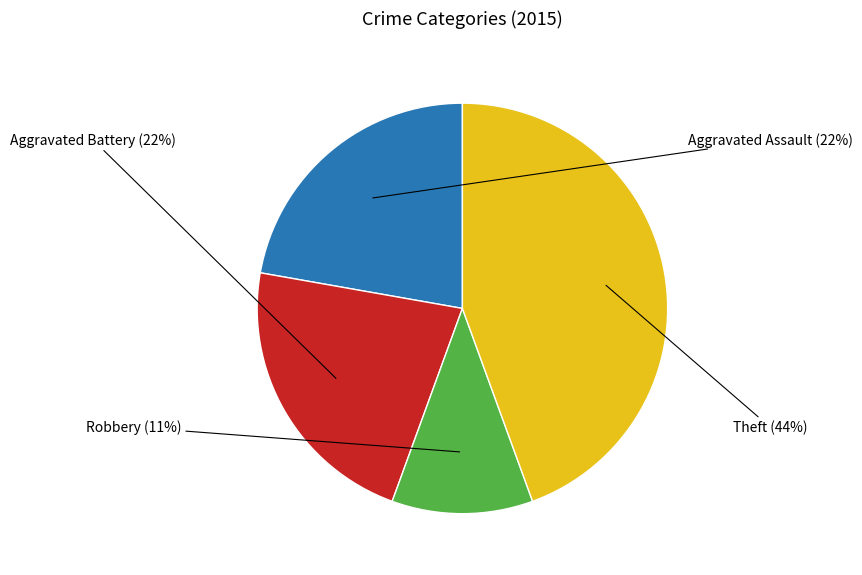

Is the sum of Aggravated Assault and Aggravated Battery greater than half?

No